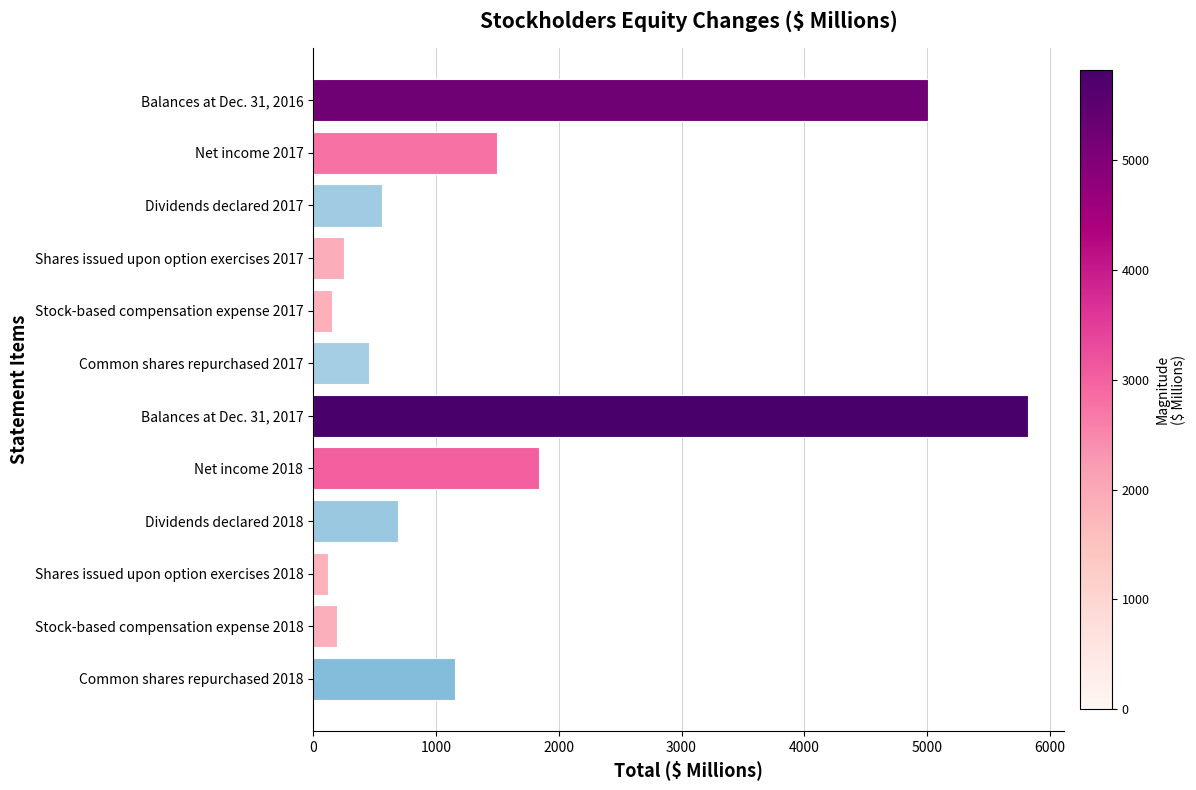

What is the sum of all values?

17763.6